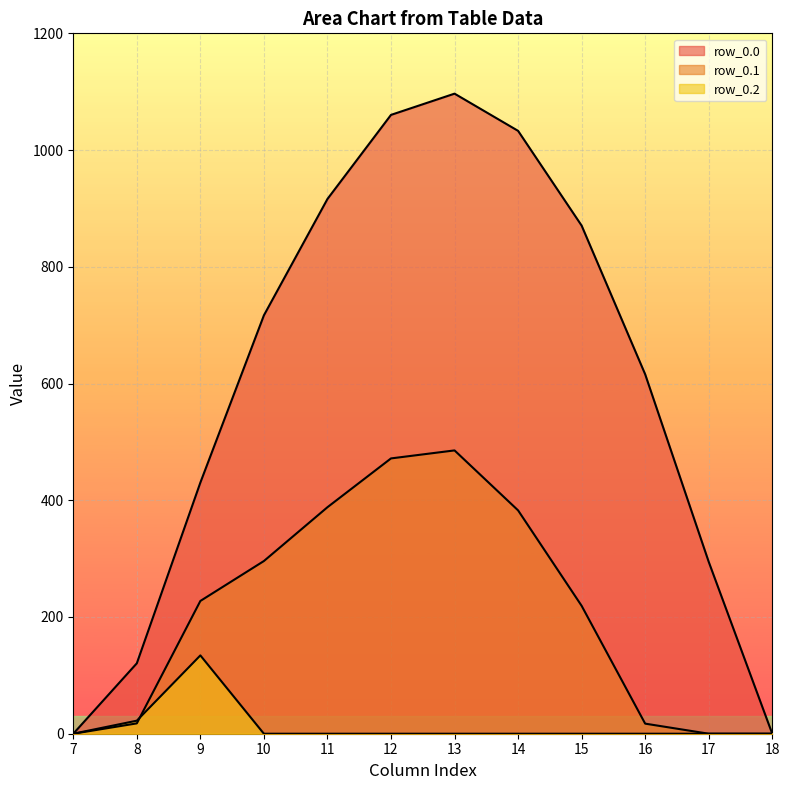

The value of row_0.2 at 9 is 193.6. True or false?

False